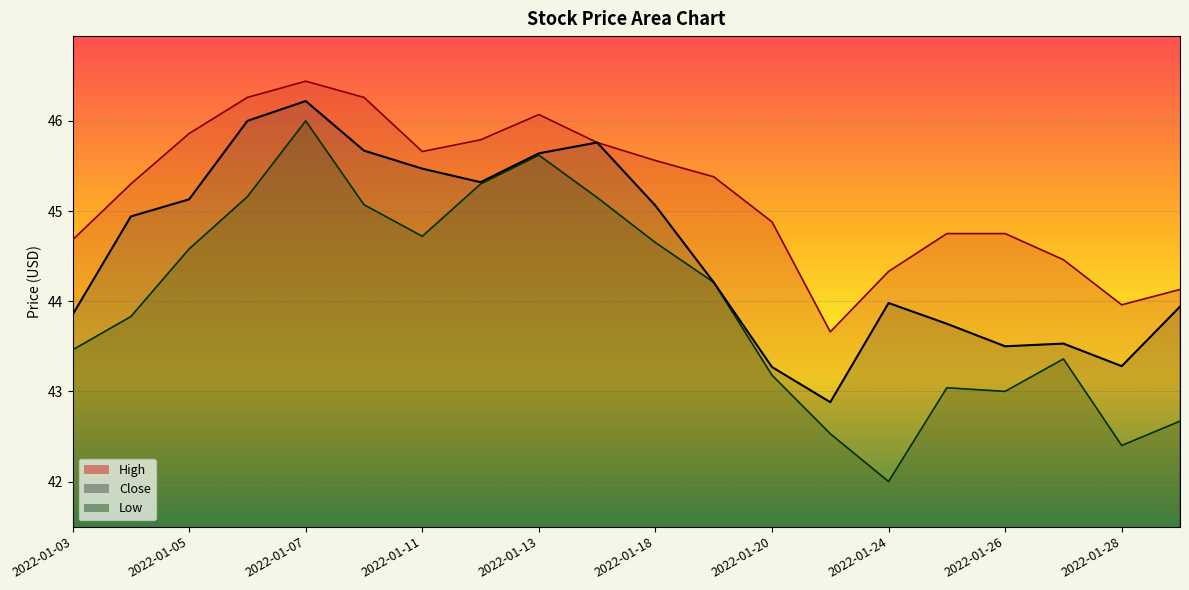

What is the value of the High point at the 3rd from the left?

45.9